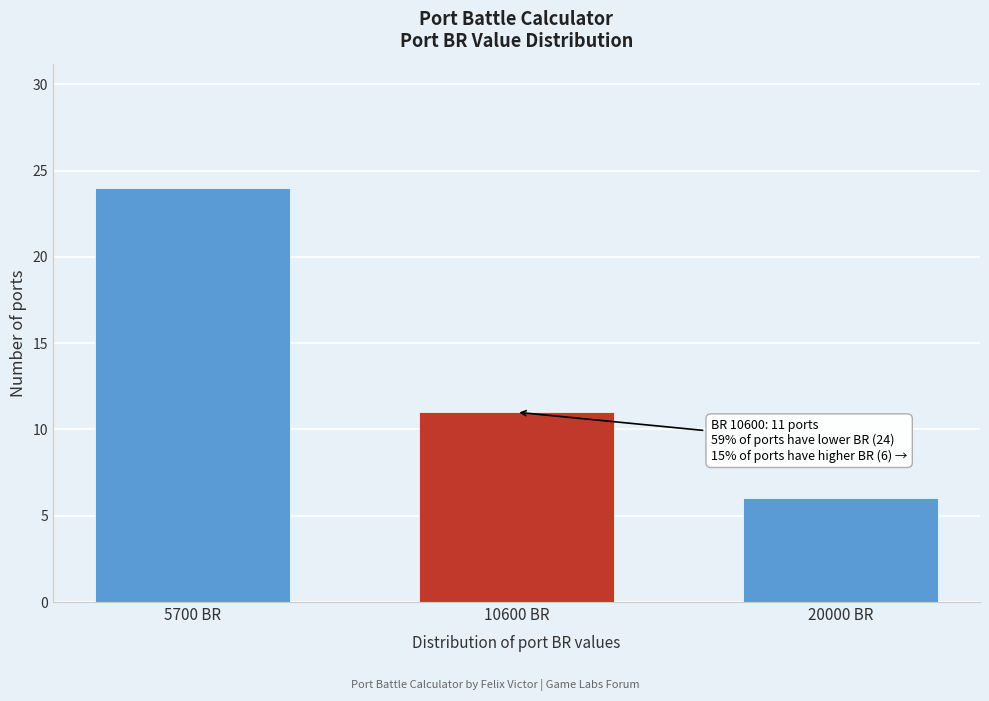

Reading left to right, extract all data points from this chart.

24	11	6